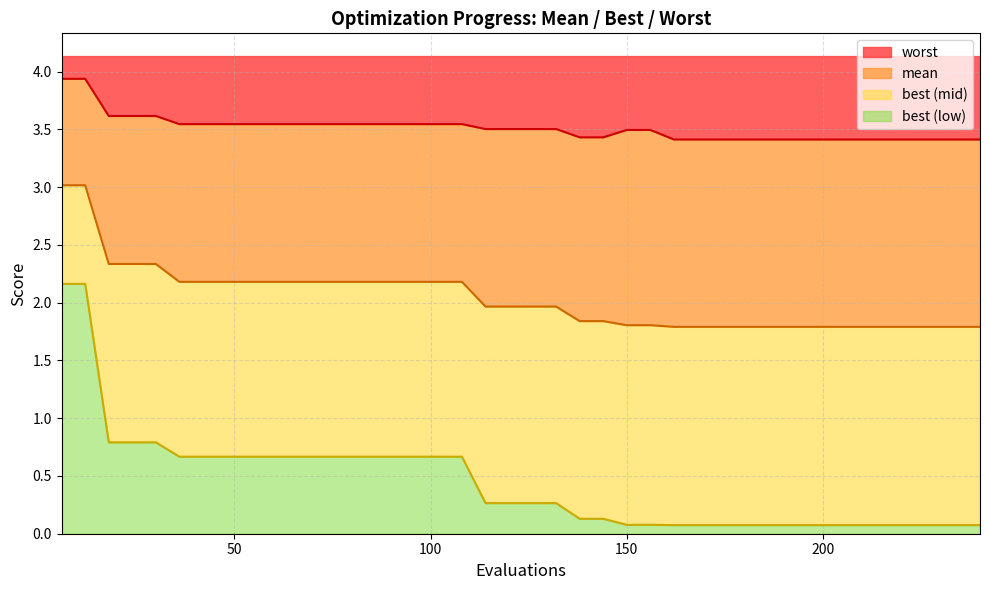

True or false: mean and worst intersect in this chart.

False